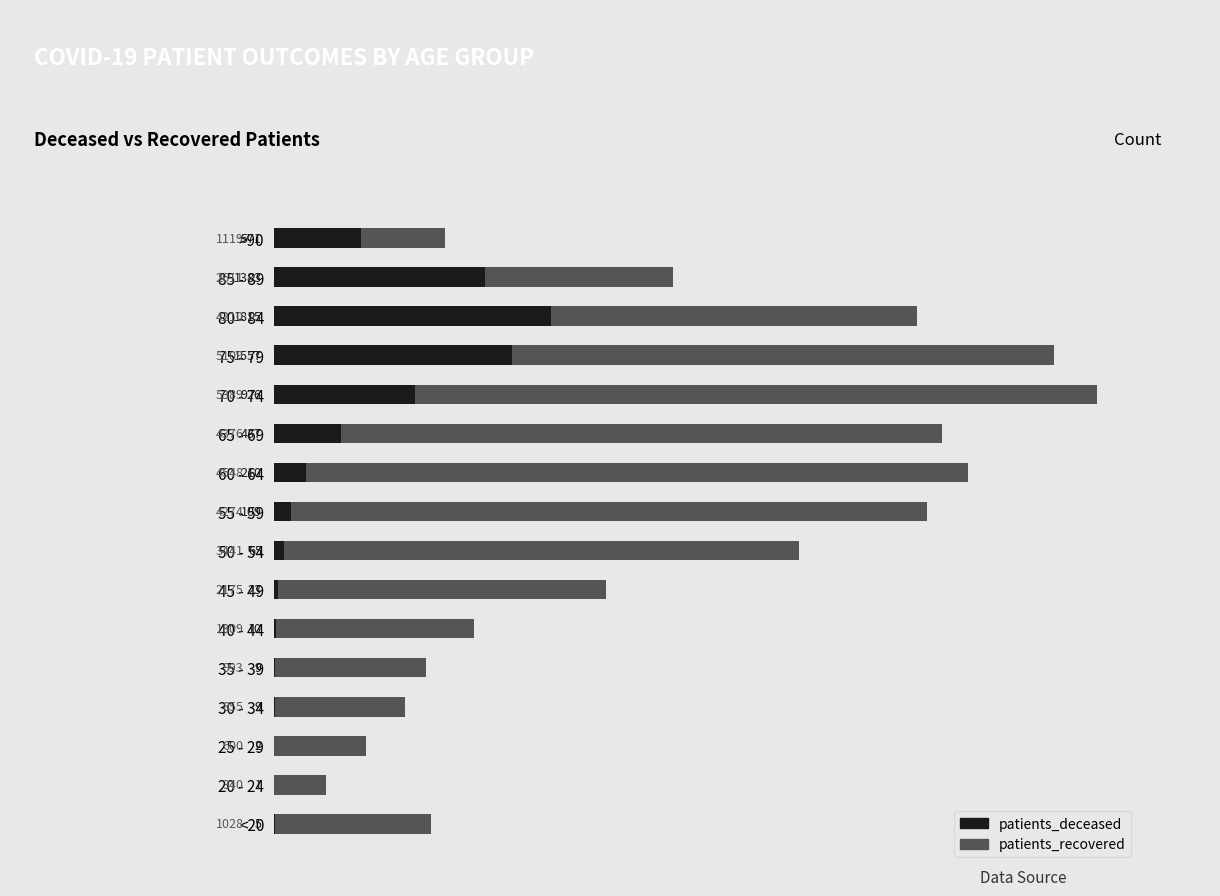

What is the difference between the maximum and second lowest values in the patients_deceased series?

1813